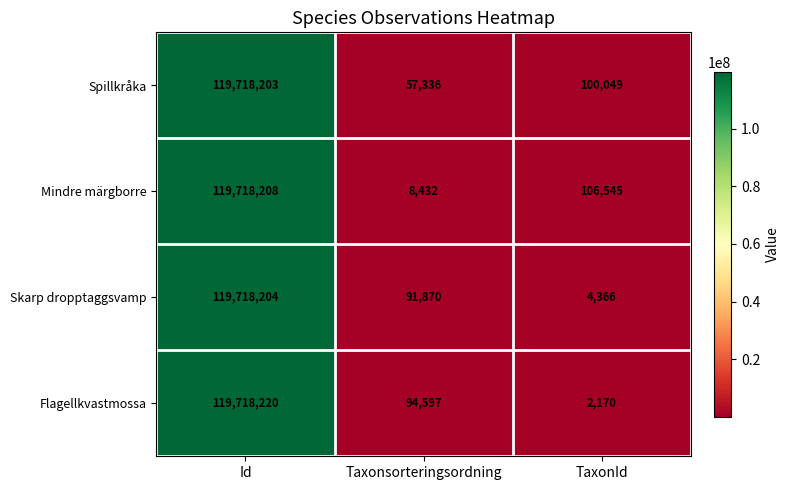

Which series changed the most between Taxonsorteringsordning and TaxonId?

Mindre märgborre